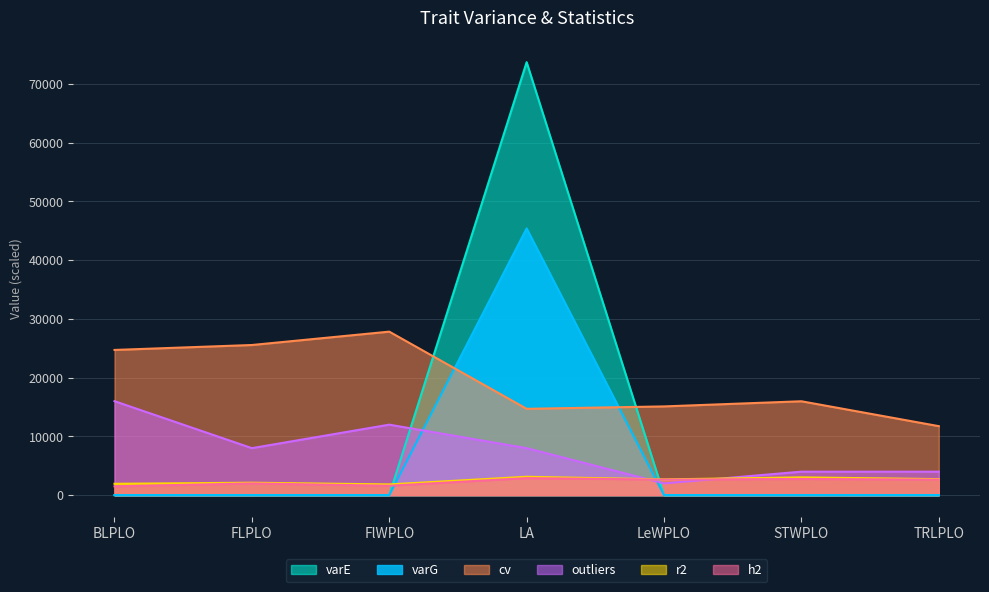

Reading left to right, list all the values displayed in this chart.

varG: BLPLO=2.3	FLPLO=1.1	FlWPLO=0.0	LA=45397.7	LeWPLO=0.2	STWPLO=0.2	TRLPLO=4.4
varE: BLPLO=11.4	FLPLO=3.7	FlWPLO=0.0	LA=73691.4	LeWPLO=0.5	STWPLO=0.3	TRLPLO=8.6
h2: BLPLO=1500.0	FLPLO=2000.0	FlWPLO=1600.0	LA=2900.0	LeWPLO=2650.0	STWPLO=2750.0	TRLPLO=2650.0
r2: BLPLO=1935.0	FLPLO=2120.0	FlWPLO=1830.0	LA=3130.0	LeWPLO=2680.0	STWPLO=3030.0	TRLPLO=2730.0
outliers: BLPLO=16000.0	FLPLO=8000.0	FlWPLO=12000.0	LA=8000.0	LeWPLO=2000.0	STWPLO=4000.0	TRLPLO=4000.0
cv: BLPLO=24715.0	FLPLO=25555.0	FlWPLO=27830.0	LA=14695.0	LeWPLO=15105.0	STWPLO=15980.0	TRLPLO=11745.0